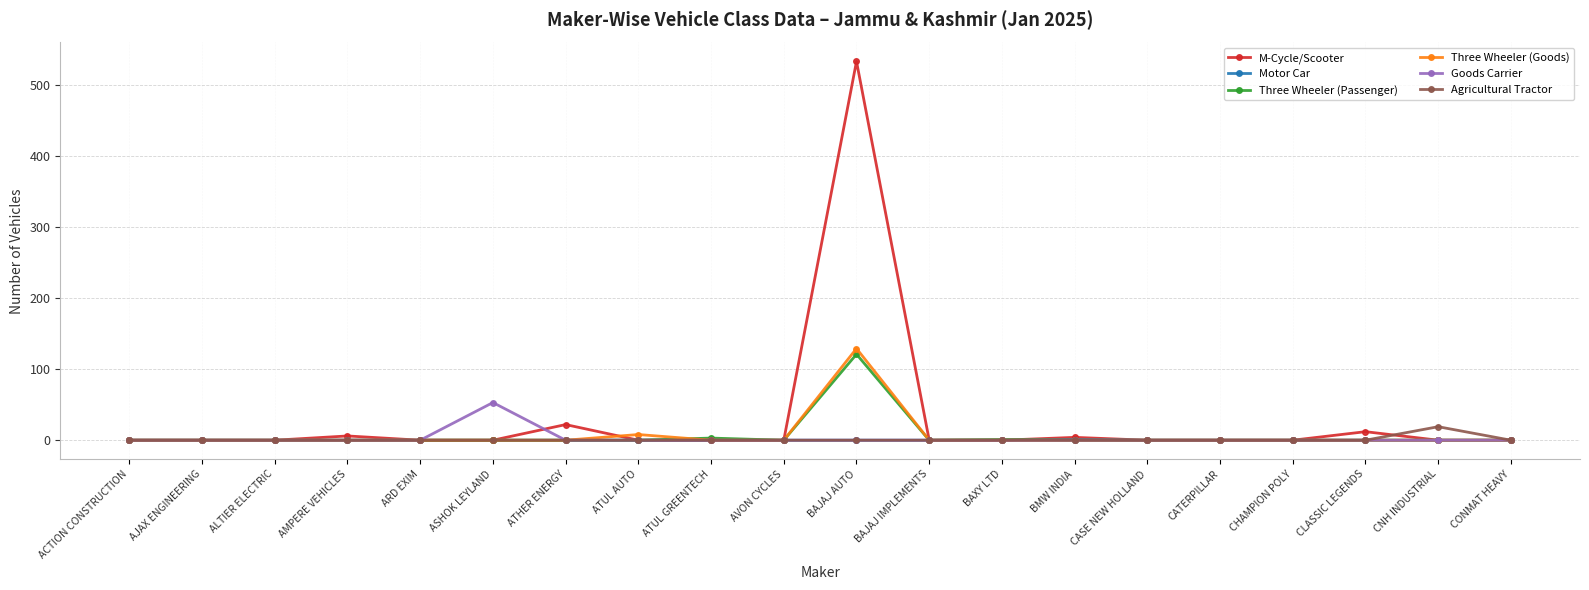

What position from the left is CHAMPION POLY?

17